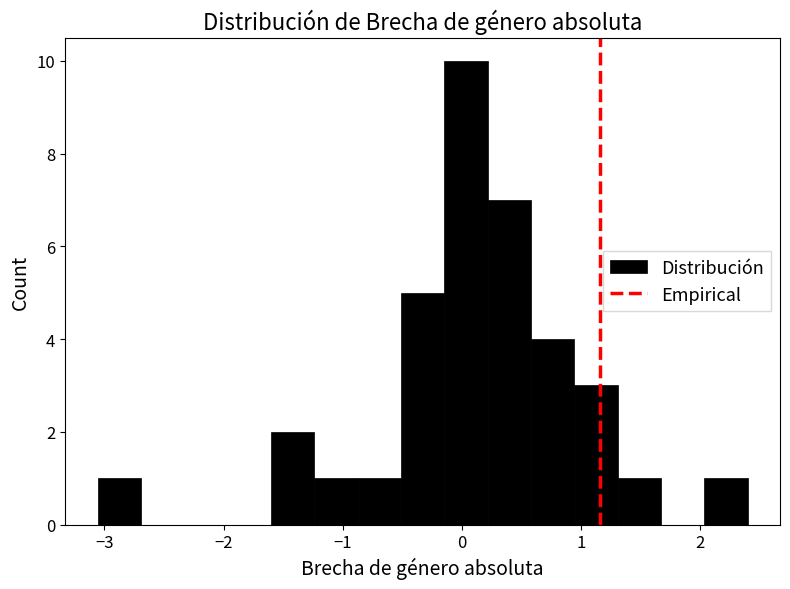

Read against the x-axis, roughly where is the centre of the tallest bar?

0.0